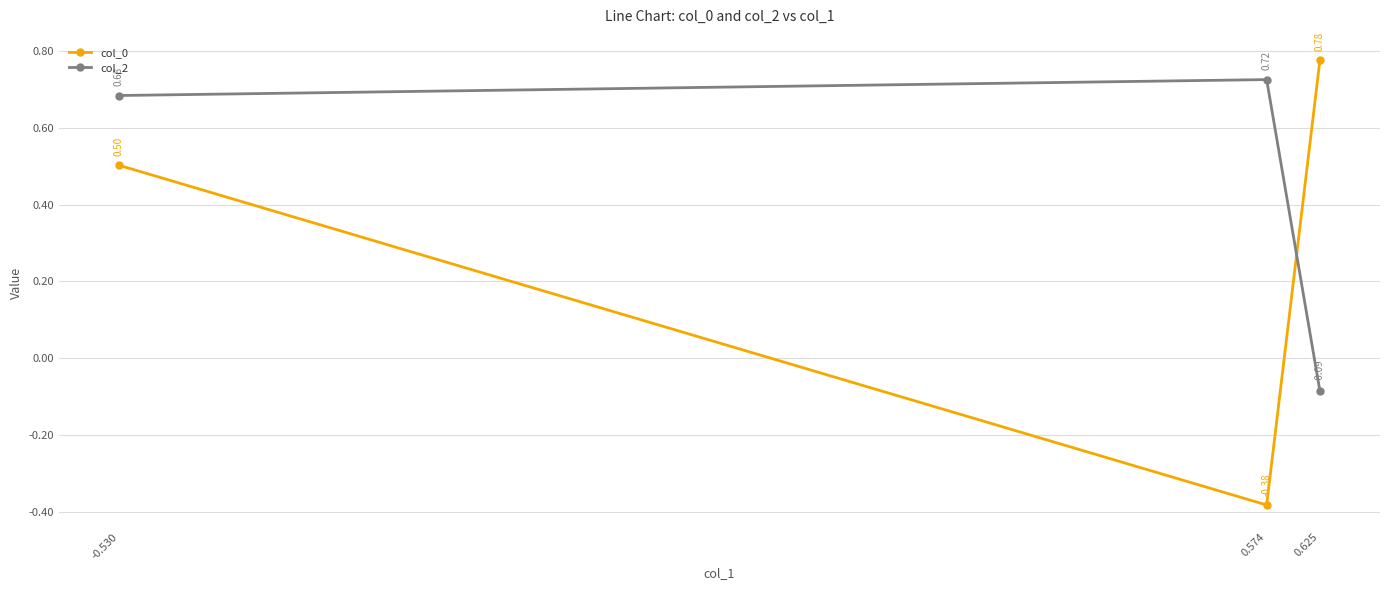

How many col_2 values are between 0 and 1?

2